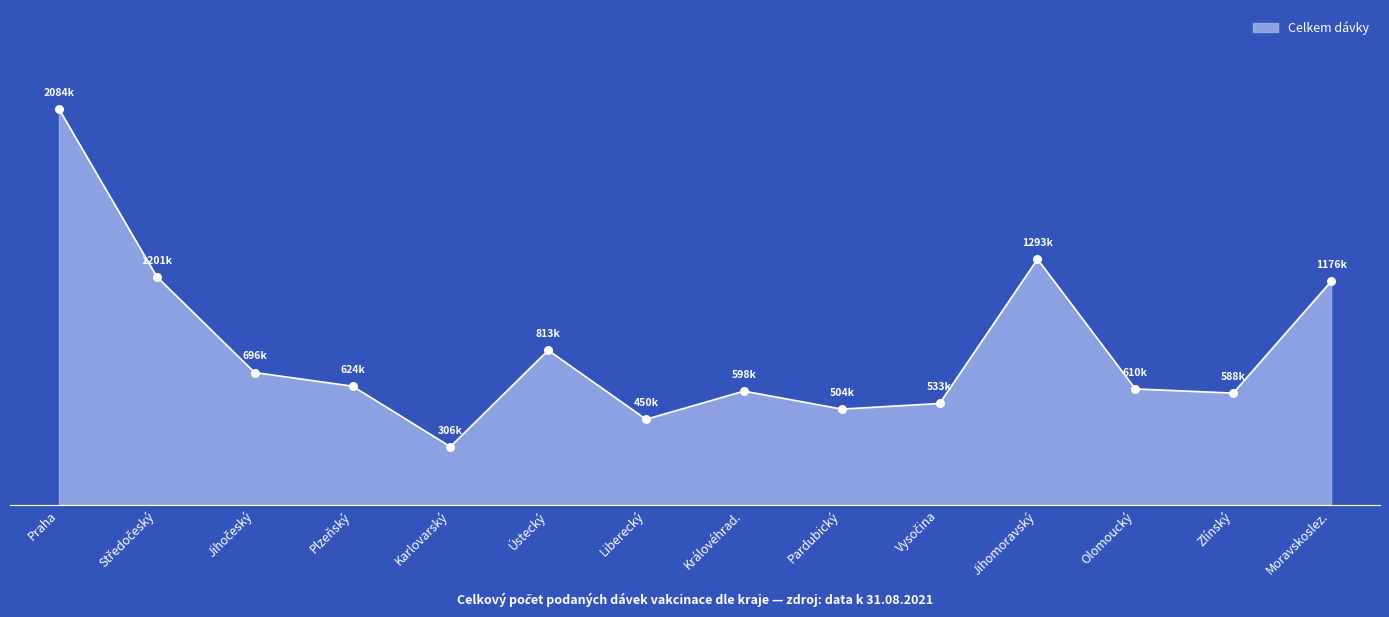

Does the chart have visible grid lines?

No